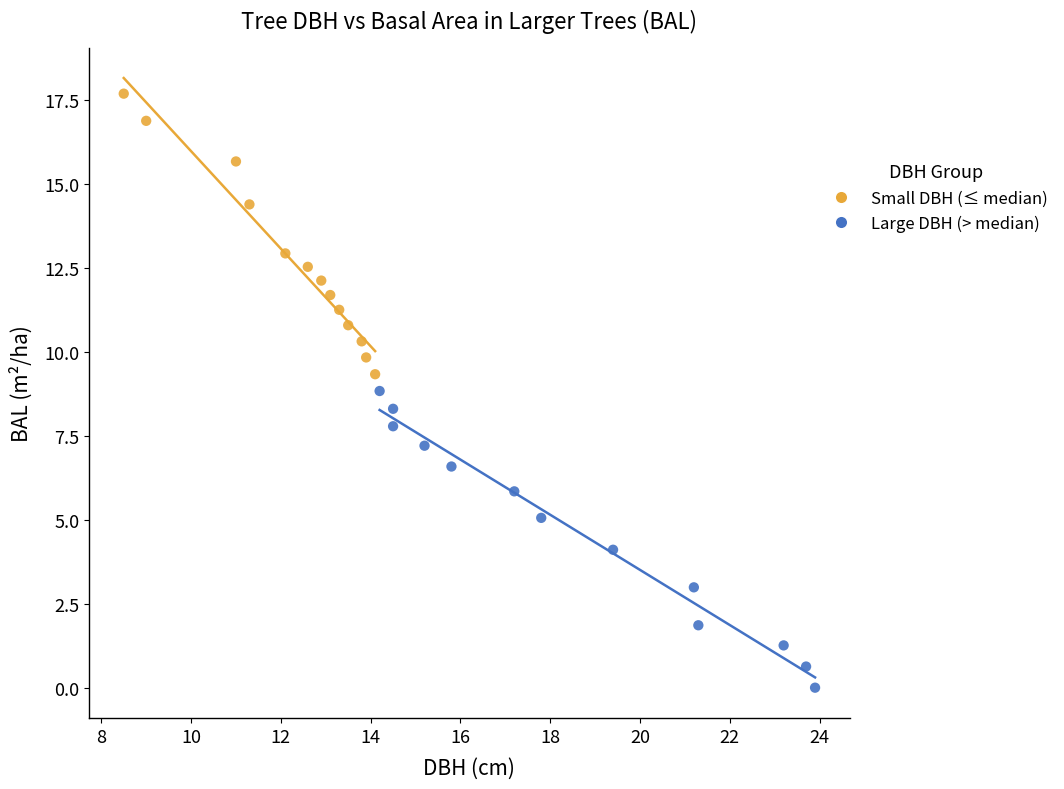

Which series reaches the minimum Y coordinate?

Large DBH (> median)